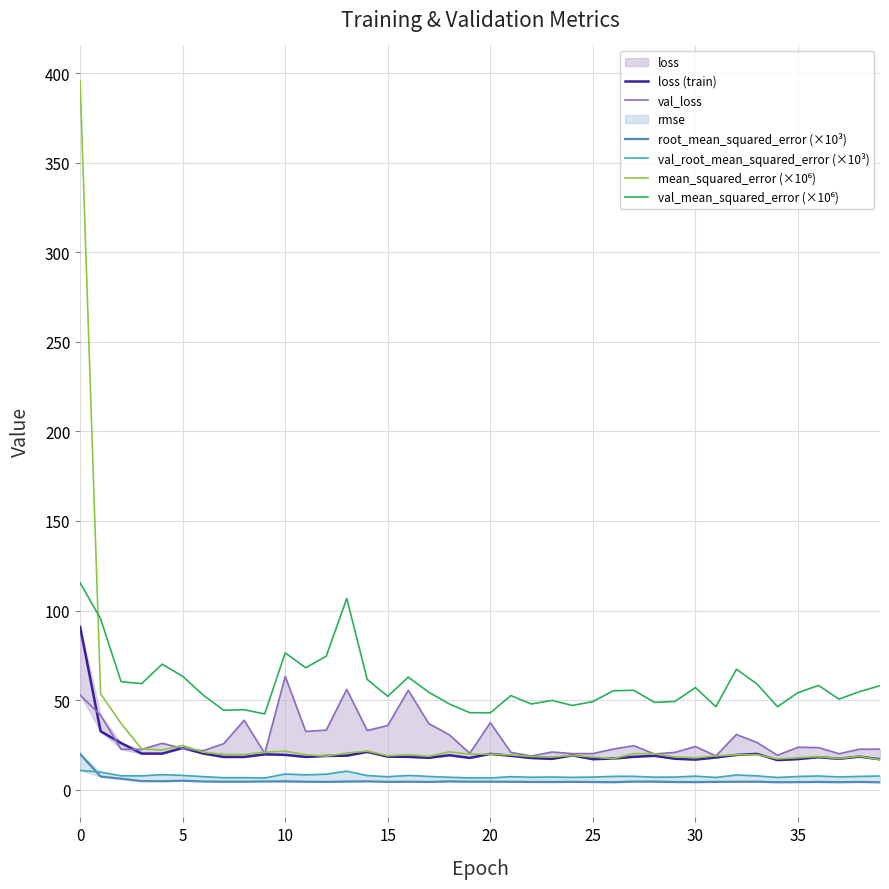

What is the difference between the highest and lowest values at 24?

42.6